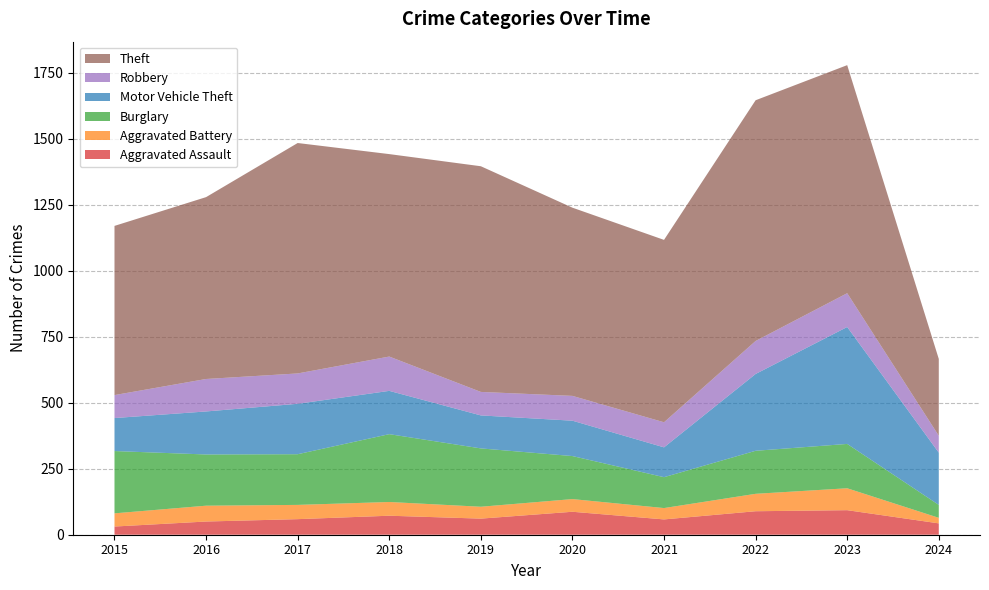

Reading left to right, extract all data points from this chart.

Aggravated Assault: 31	50	59	72	61	87	58	89	93	43
Aggravated Battery: 50	60	54	52	45	48	43	66	83	21
Burglary: 236	194	192	257	221	163	117	163	168	49
Motor Vehicle Theft: 125	163	191	164	125	134	113	291	443	198
Robbery: 87	123	115	130	89	94	95	125	128	64
Theft: 641	689	873	767	855	713	691	912	864	291